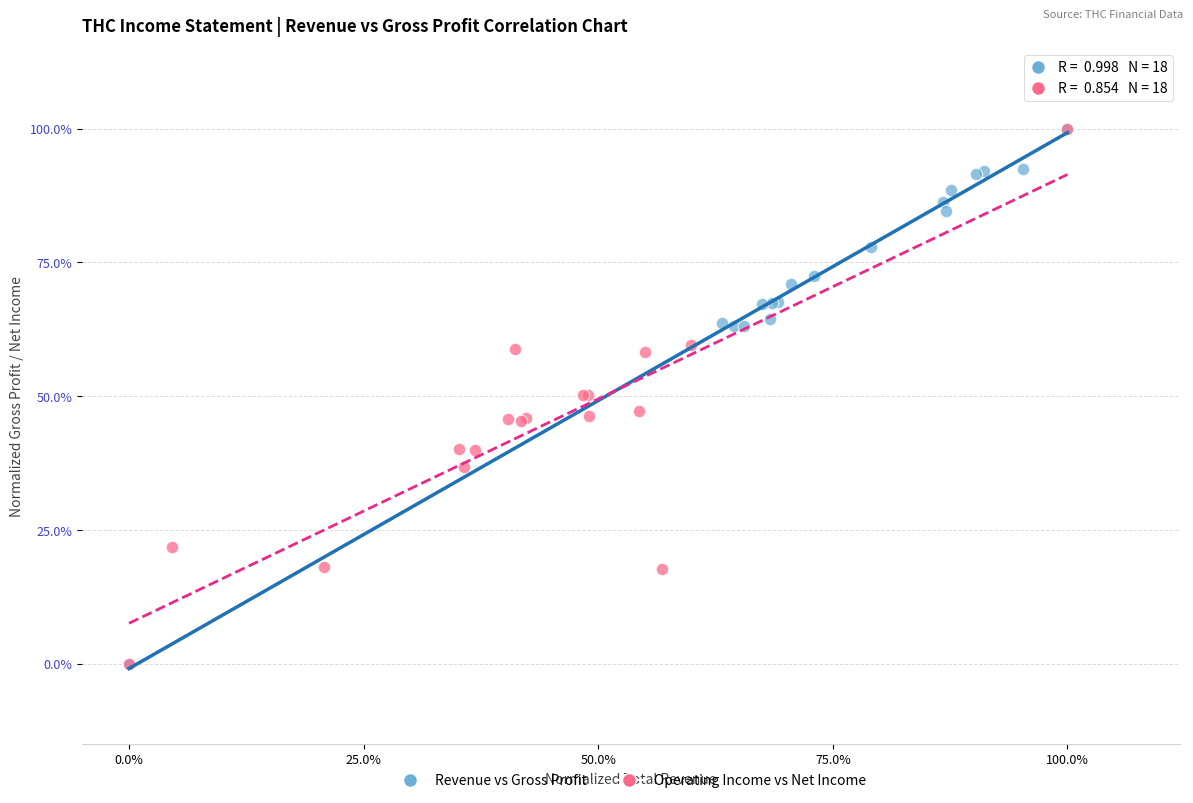

What are all the series names shown in the legend?

Revenue vs Gross Profit, Operating Income vs Net Income